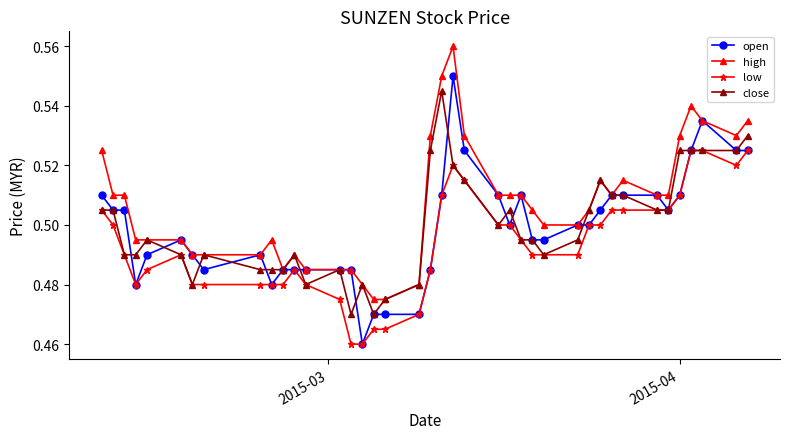

Which series has the largest total across all categories?

high